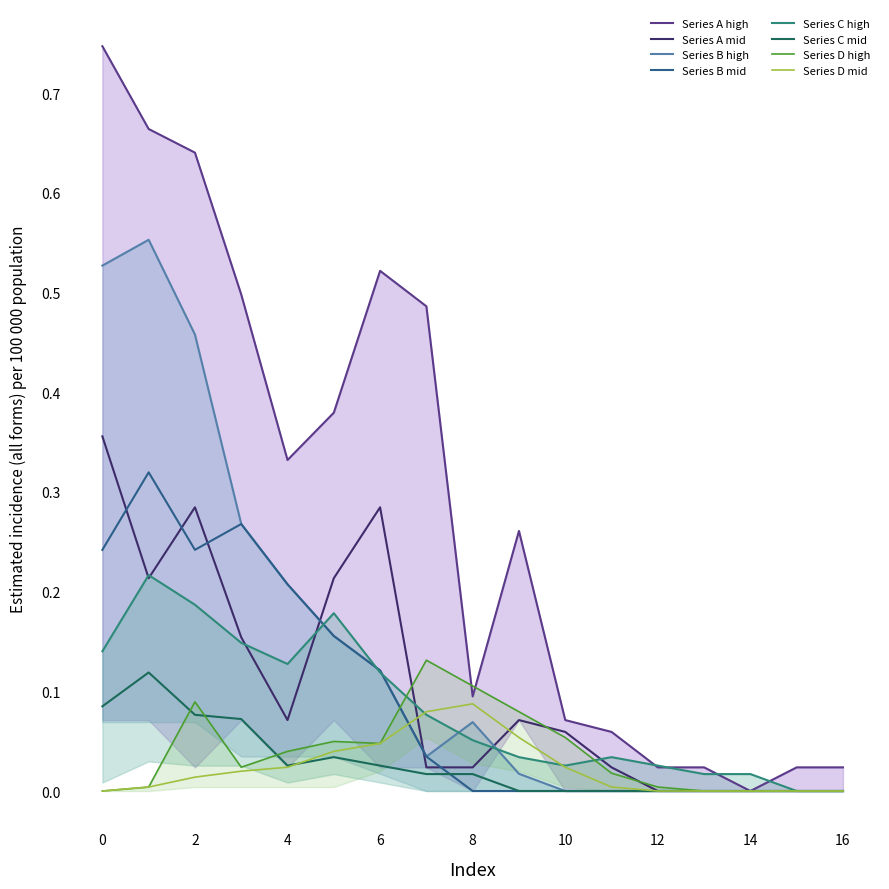

Is it true that Series A mid equals 0.2 at 16?

False